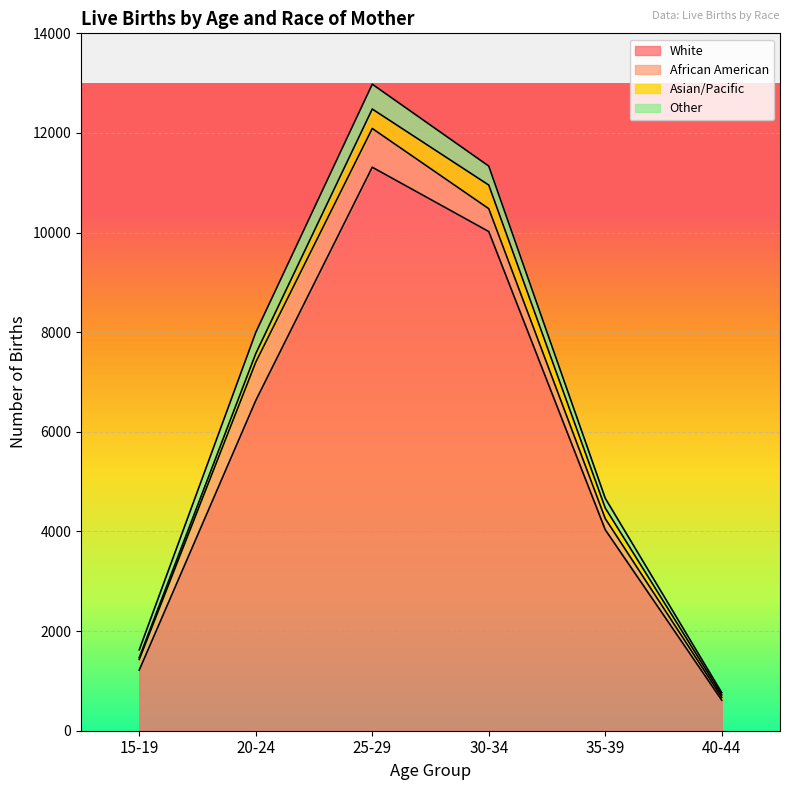

Reading right to left, what are all the values shown in this chart?

White: 40-44=613	35-39=4034	30-34=10021	25-29=11312	20-24=6629	15-19=1218
African American: 40-44=57	35-39=224	30-34=459	25-29=778	20-24=770	15-19=213
Asian/Pacific: 40-44=48	35-39=213	30-34=474	25-29=390	20-24=172	15-19=37
Other: 40-44=46	35-39=195	30-34=381	25-29=499	20-24=425	15-19=156